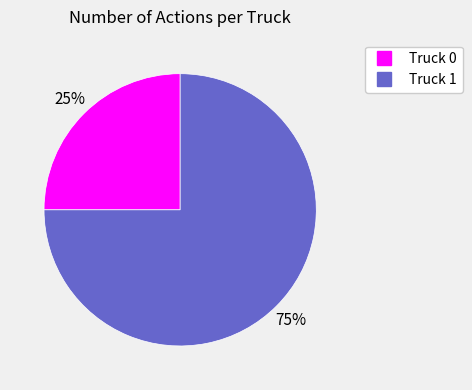

Do Truck 0 and Truck 1 together represent more than half of the pie?

Yes